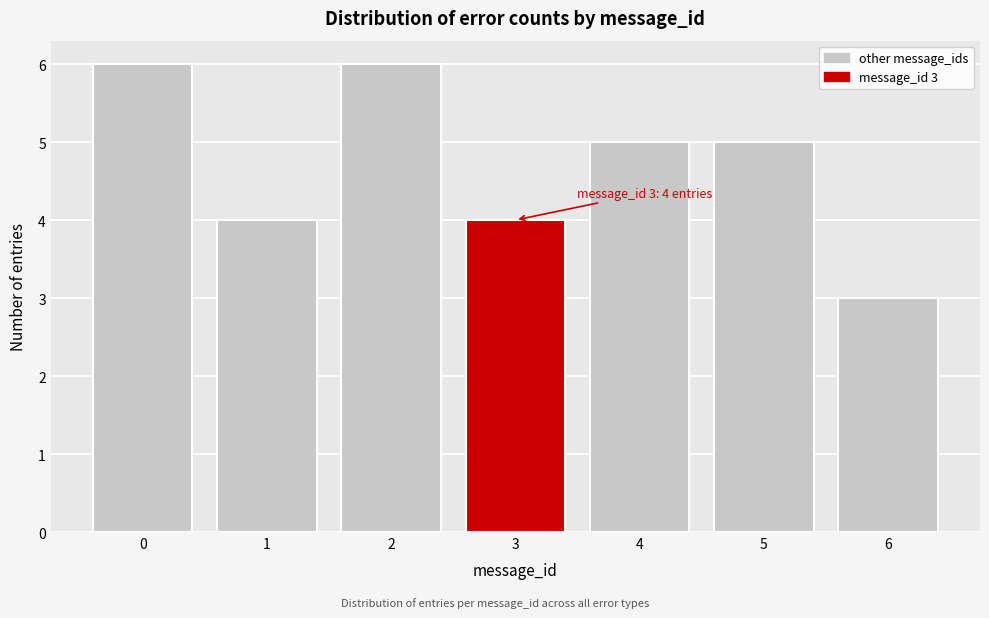

Reading left to right, list all the values displayed in this chart.

0=6	1=4	2=6	3=4	4=5	5=5	6=3